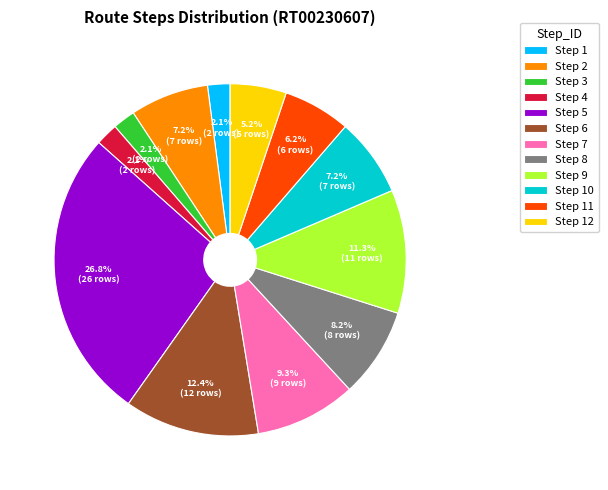

What percentage is the Step 11 slice, to the nearest percent?

6%